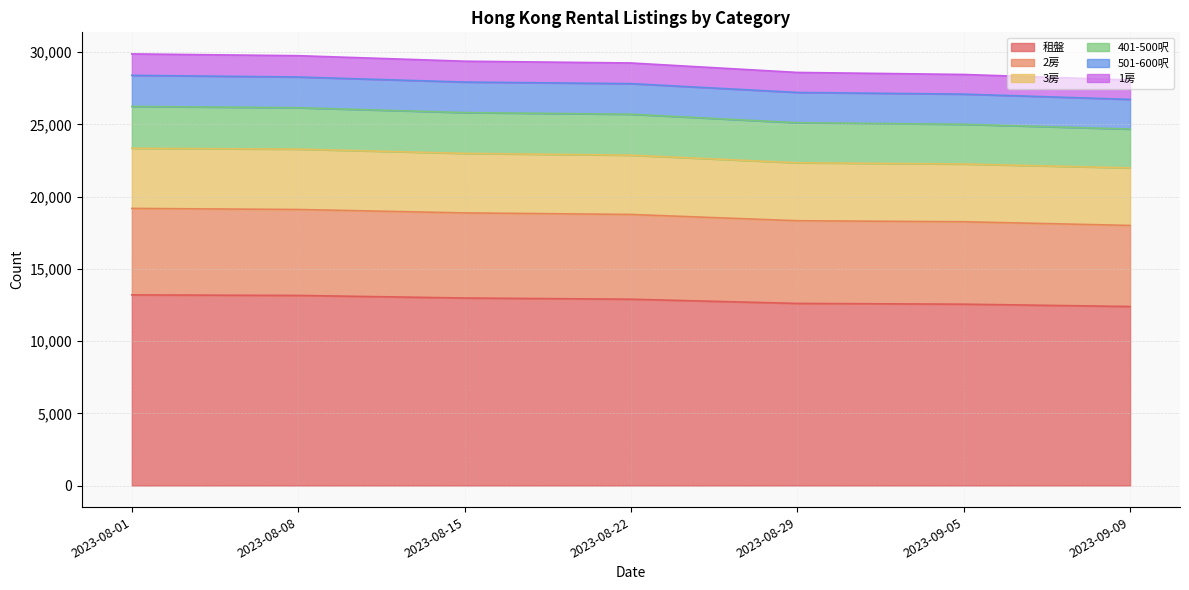

Between 2023-08-08 and 2023-08-29, which is larger?

2023-08-08